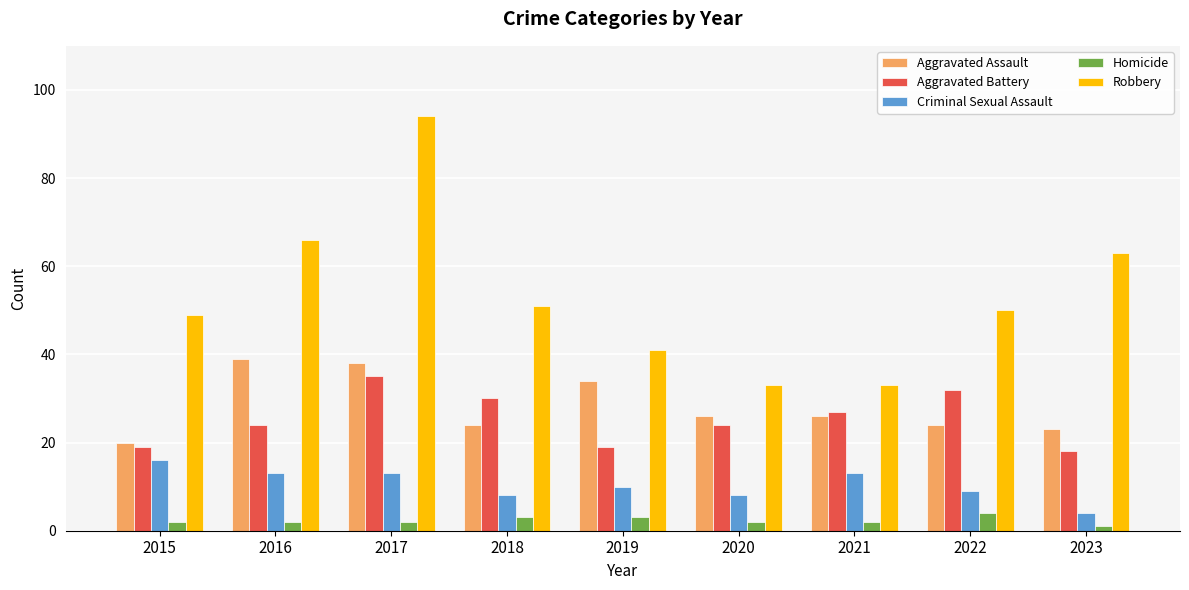

Reading left to right, extract all data points from this chart.

Aggravated Assault: 20	39	38	24	34	26	26	24	23
Aggravated Battery: 19	24	35	30	19	24	27	32	18
Criminal Sexual Assault: 16	13	13	8	10	8	13	9	4
Homicide: 2	2	2	3	3	2	2	4	1
Robbery: 49	66	94	51	41	33	33	50	63